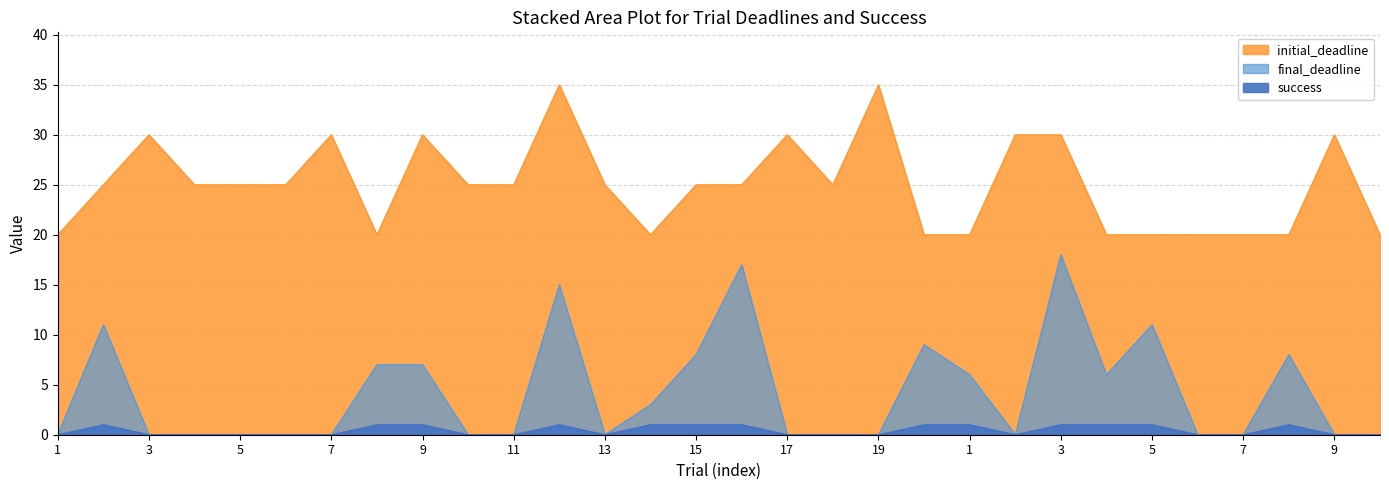

Reading left to right, list all the values displayed in this chart.

final_deadline: 0	11	0	0	0	0	0	7	7	0	0	15	0	3	8	17	0	0	0	9	6	0	18	6	11	0	0	8	0	0
initial_deadline: 20	25	30	25	25	25	30	20	30	25	25	35	25	20	25	25	30	25	35	20	20	30	30	20	20	20	20	20	30	20
success: 0	1	0	0	0	0	0	1	1	0	0	1	0	1	1	1	0	0	0	1	1	0	1	1	1	0	0	1	0	0